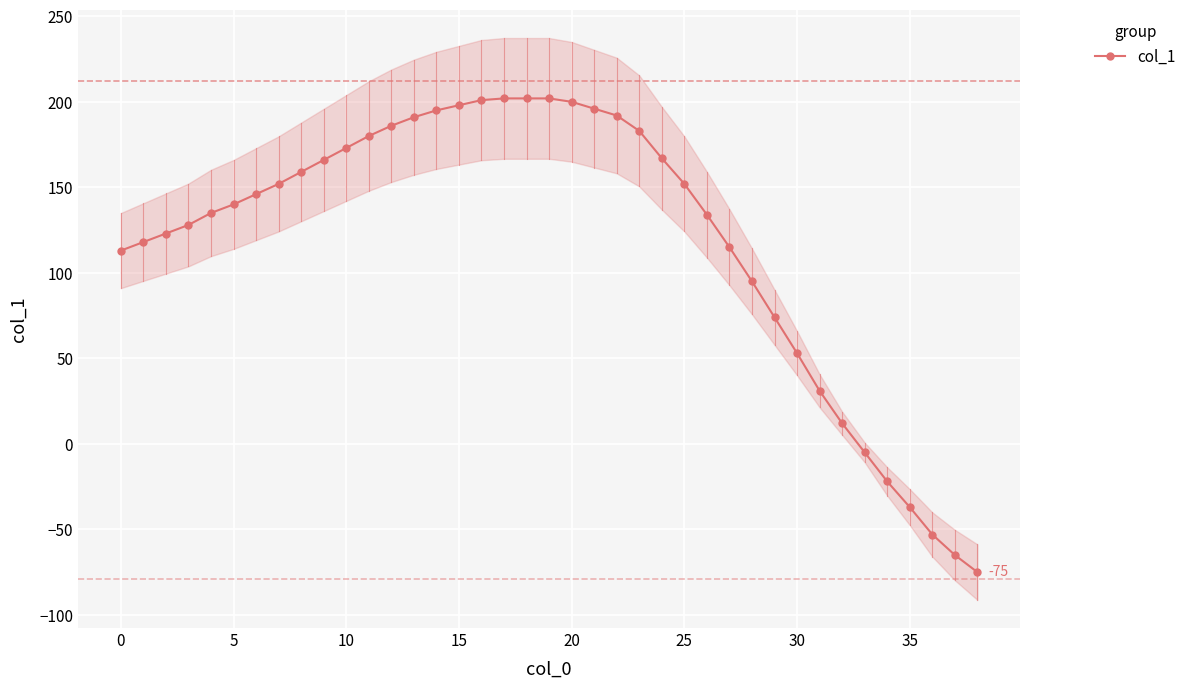

True or false: col_1 has a value of 200 at 20.

True